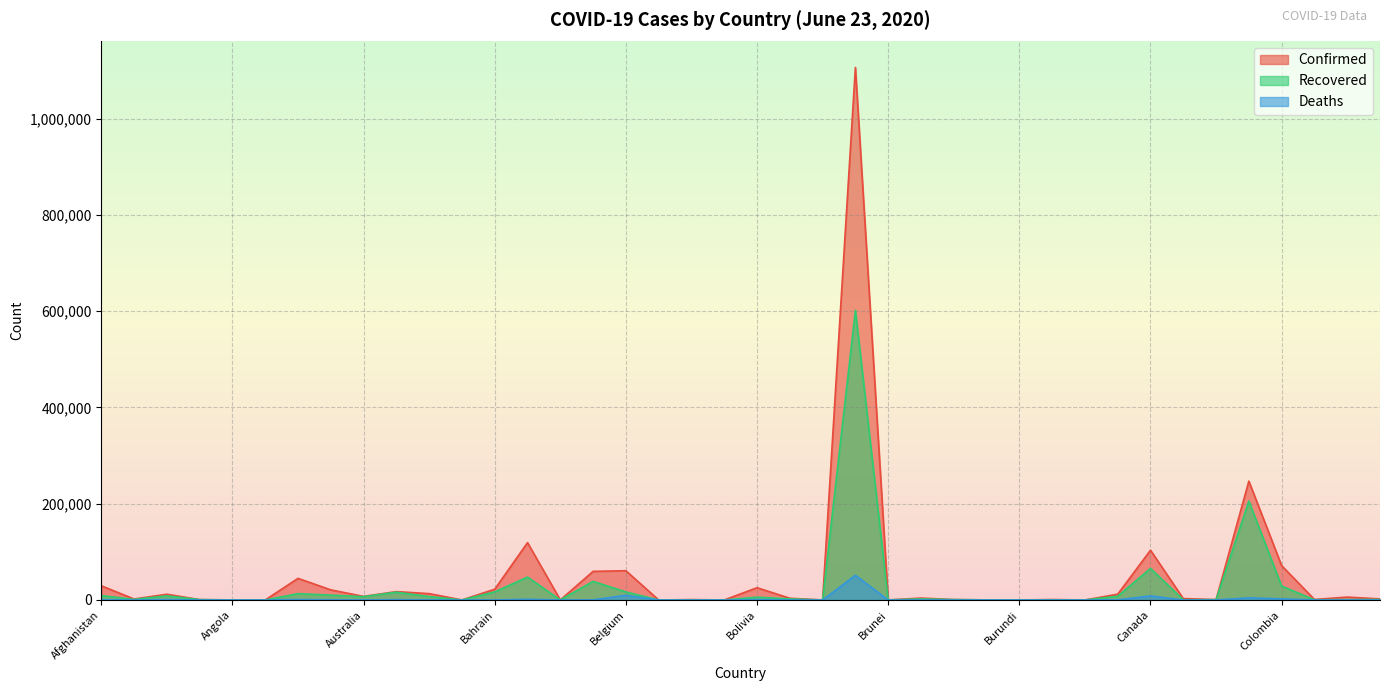

Rank the series by their average value, from highest to lowest.

Confirmed, Recovered, Deaths